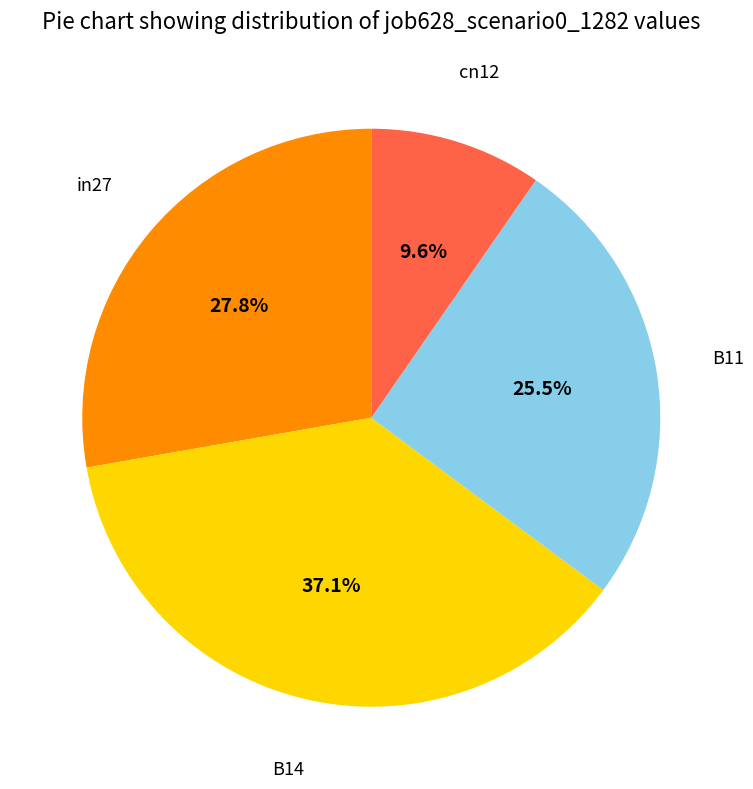

Is there a majority slice in this chart?

No